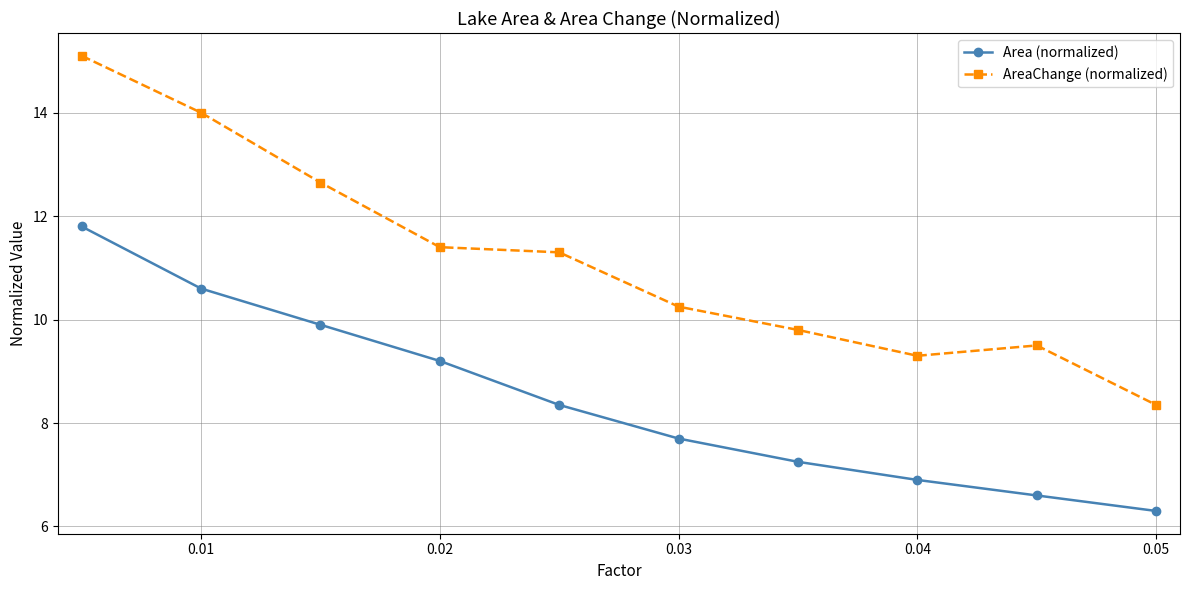

True or false: Area (normalized) and AreaChange (normalized) intersect in this chart.

False